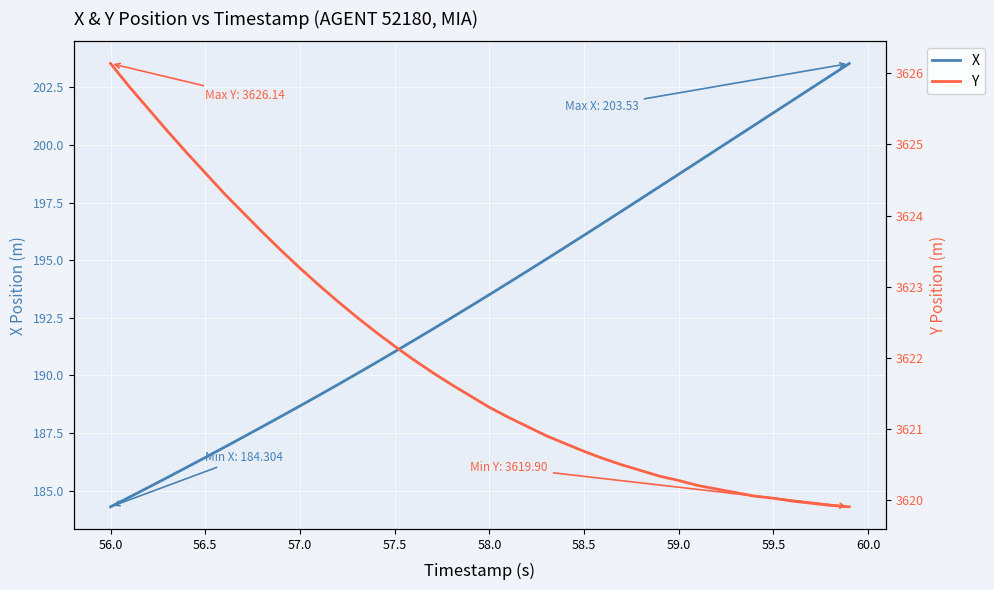

Reading left to right, transcribe all the data shown in this chart.

X: 184.3	184.7	185.1	185.6	186.0	186.4	186.9	187.3	187.8	188.2	188.7	189.1	189.6	190.1	190.5	191.0	191.5	192.0	192.5	193.0	193.5	194.0	194.5	195.0	195.6	196.1	196.6	197.1	197.7	198.2	198.7	199.3	199.8	200.3	200.9	201.4	201.9	202.5	203.0	203.5
Y: 3626.1	3625.8	3625.5	3625.2	3624.9	3624.6	3624.3	3624.0	3623.8	3623.5	3623.3	3623.0	3622.8	3622.6	3622.4	3622.2	3622.0	3621.8	3621.6	3621.5	3621.3	3621.2	3621.0	3620.9	3620.8	3620.7	3620.6	3620.5	3620.4	3620.3	3620.3	3620.2	3620.2	3620.1	3620.1	3620.0	3620.0	3619.9	3619.9	3619.9